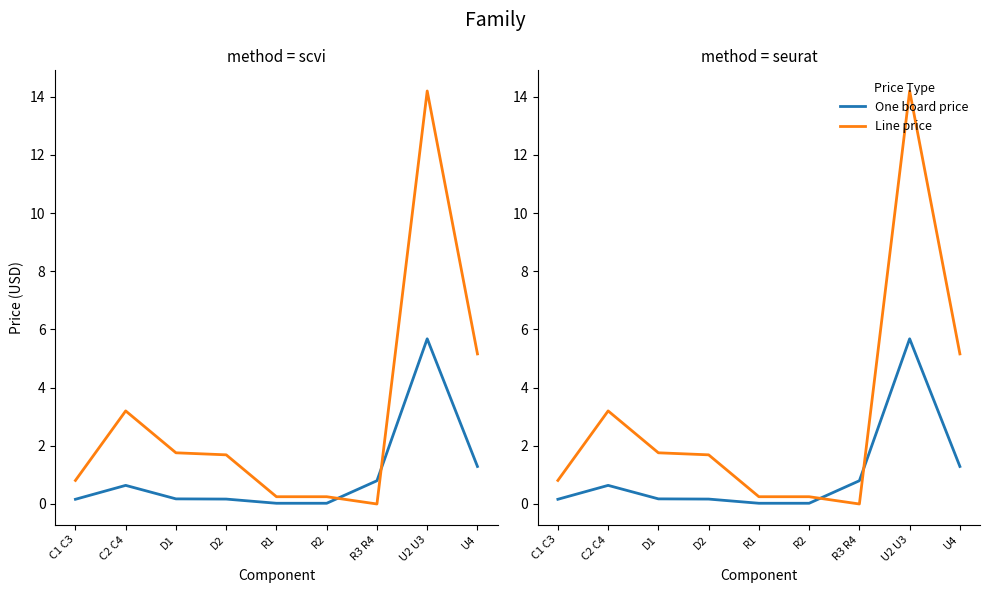

True or false: One board price and Line price cross at least once.

True